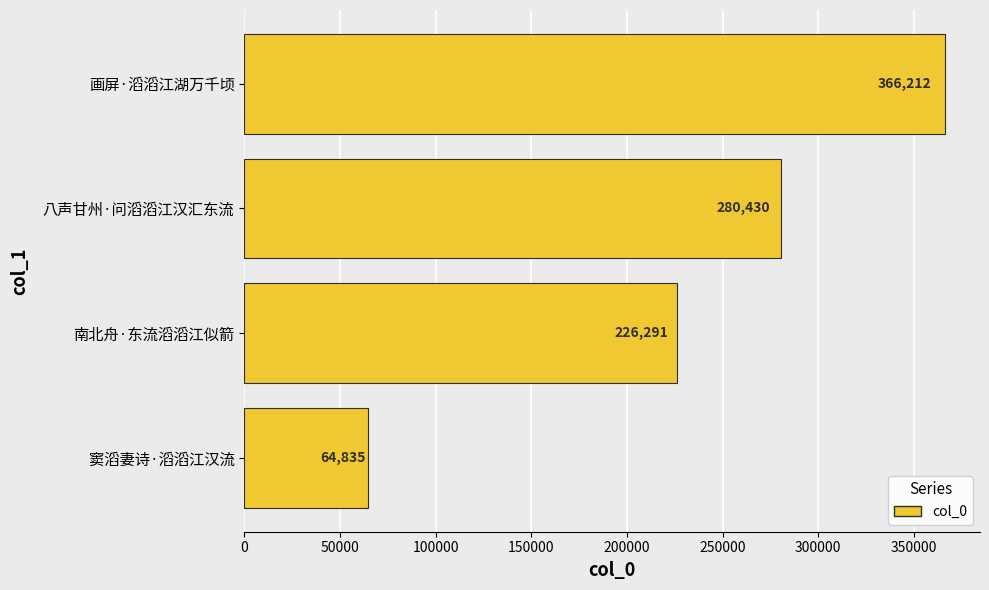

The chart shows a value of 366212 at 画屏·滔滔江湖万千顷. True or false?

True